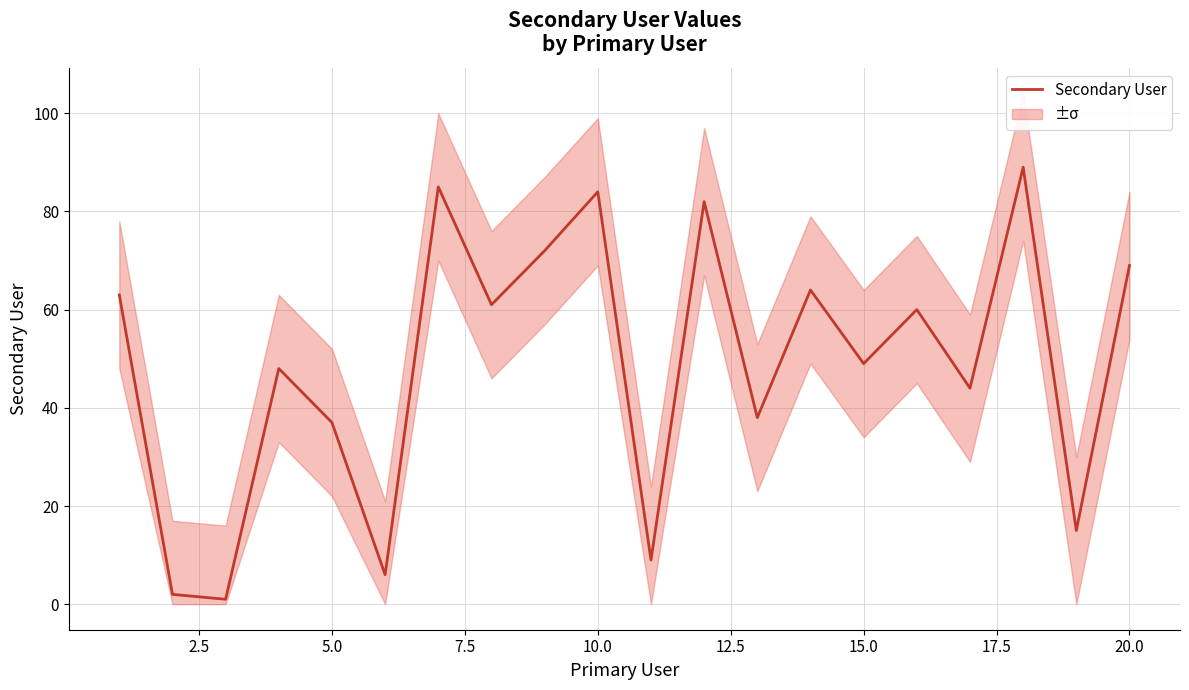

What is the highest value of the Secondary User series?

89